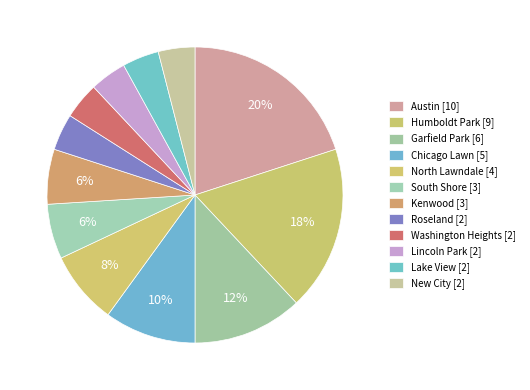

Combined, what portion of the pie is North Lawndale and Kenwood?

14.0%